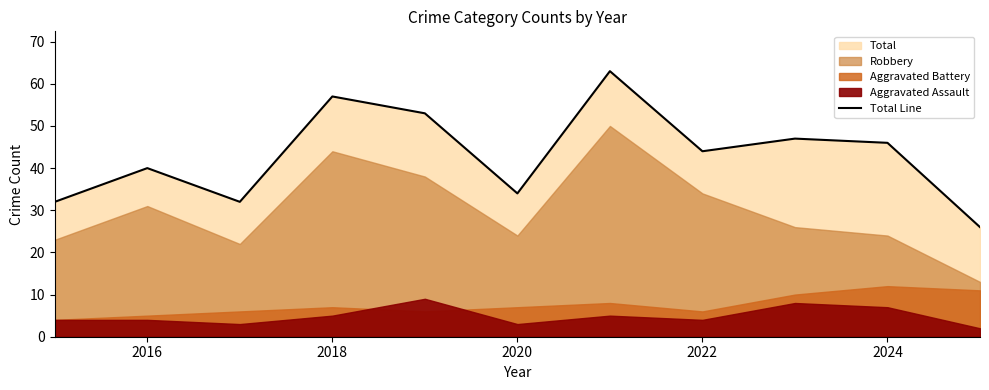

What is the maximum value for Total Line?

63